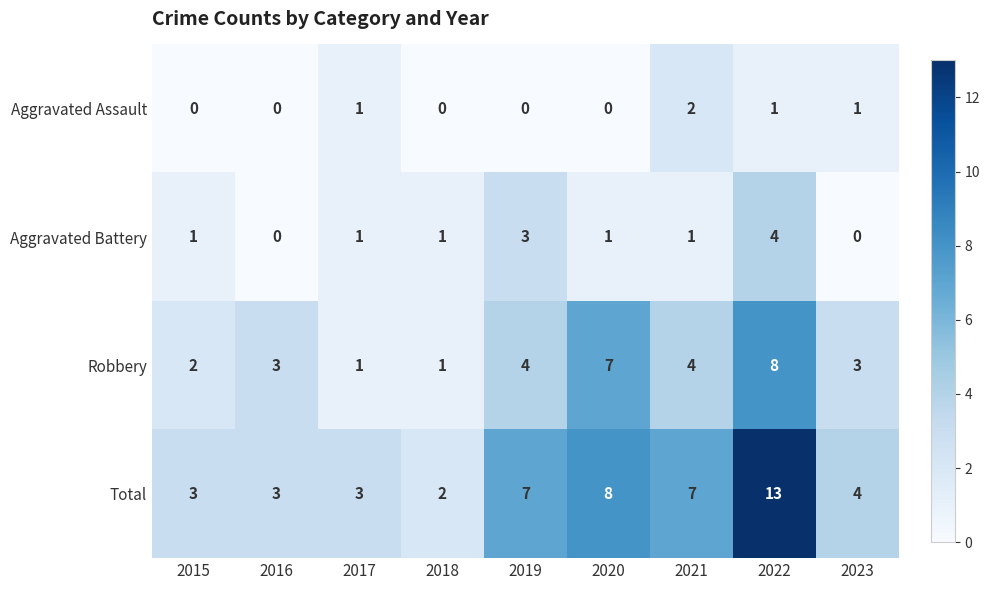

Which series changed the most between 2015 and 2019?

Total